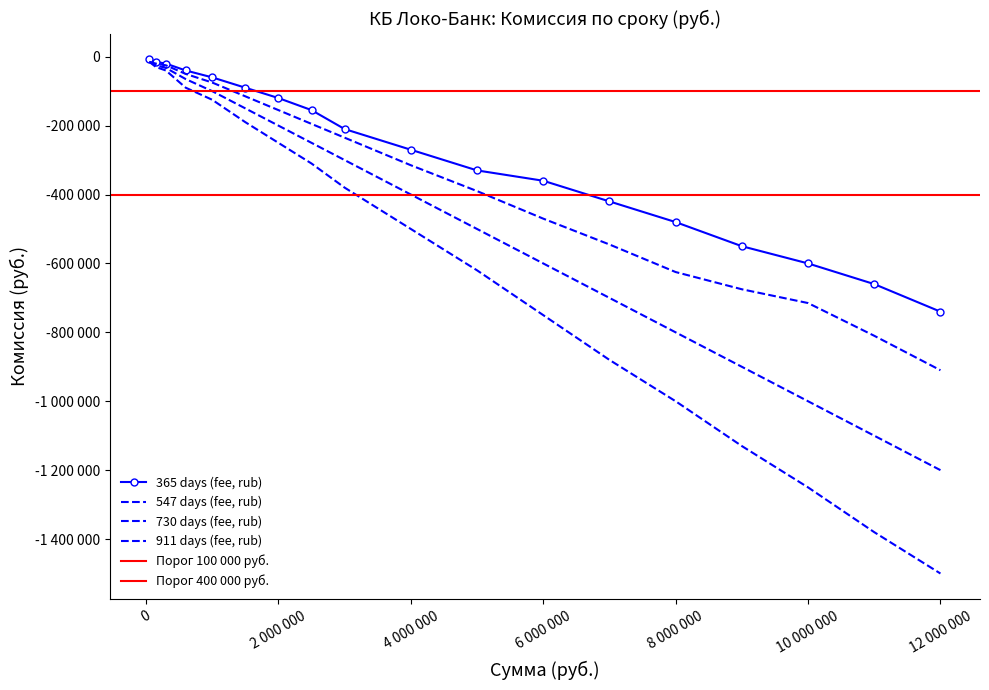

True or false: 911 days (fee, rub) has a value of -30000 at 150000.

True